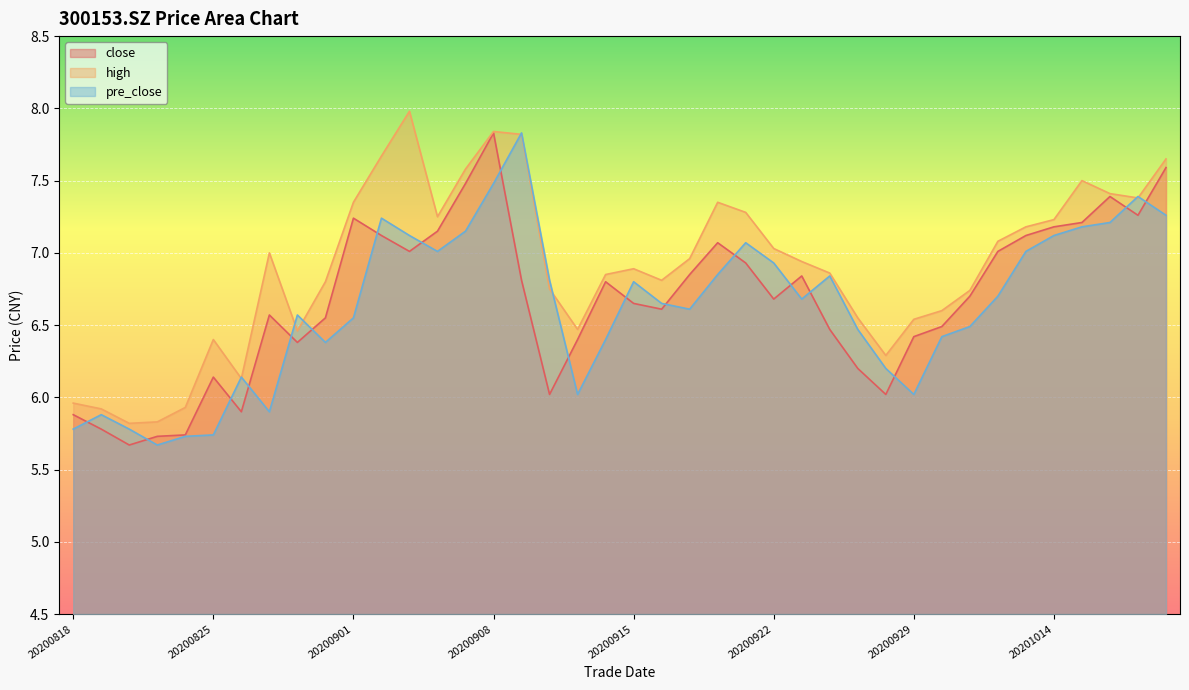

What are all the series names shown in the legend?

close, high, pre_close